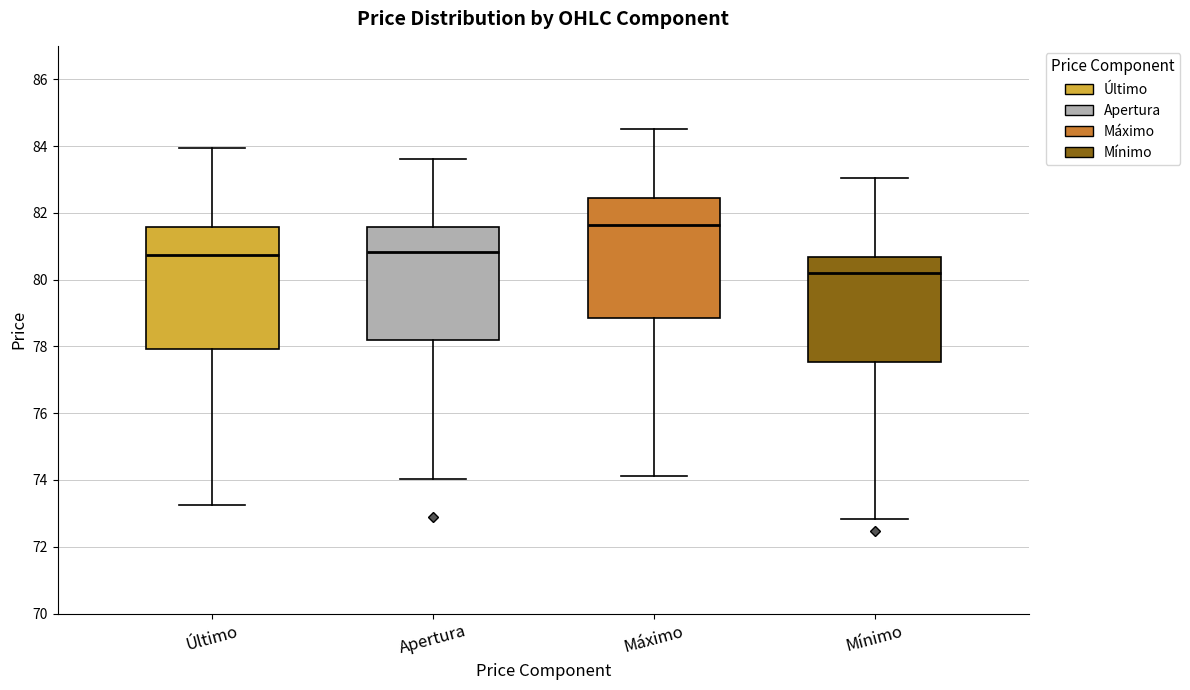

Where is the lower edge of the box for Apertura on the y-axis? The values are not printed on the chart, so give them approximately, as read against the axis.

78.2